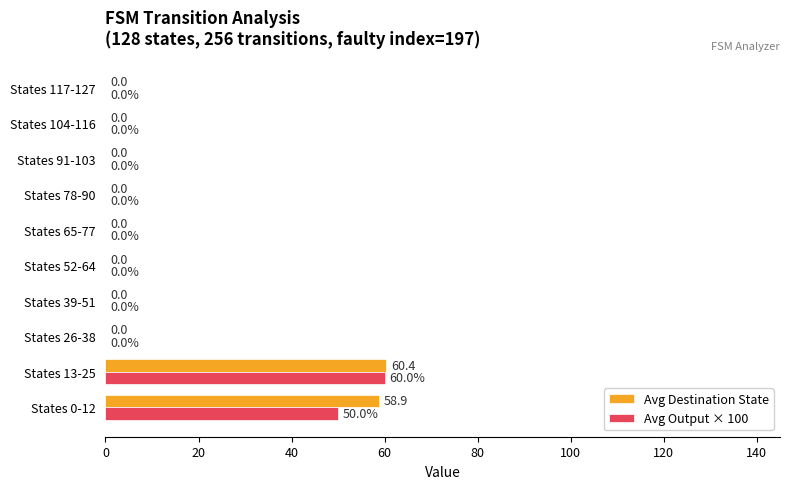

True or false: Avg Destination State has a value of 0.0 at States 65-77.

True